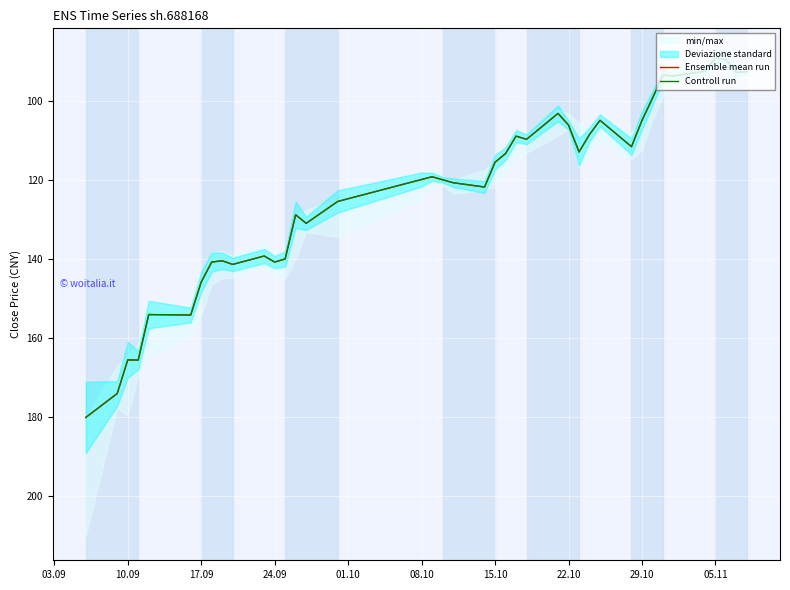

The Ensemble mean run series shows 199.3 at 18. True or false?

False